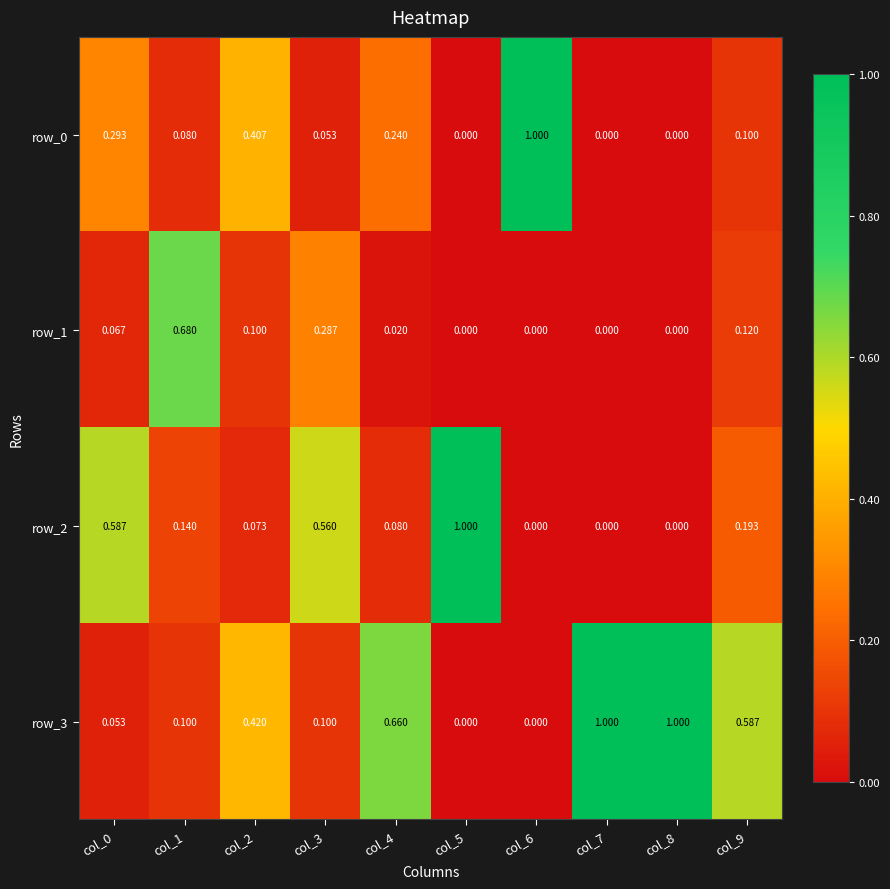

Rank the series by their maximum value, from lowest to highest.

row_1, row_0, row_2, row_3